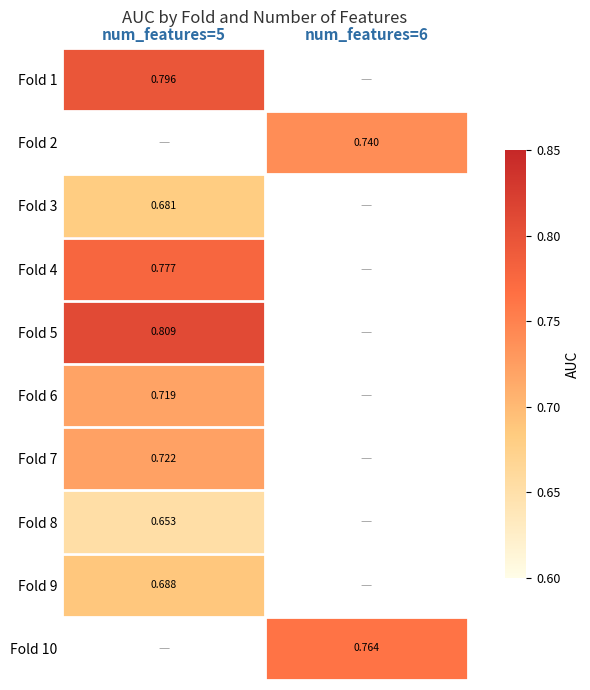

Count the number of categories in the chart.

2